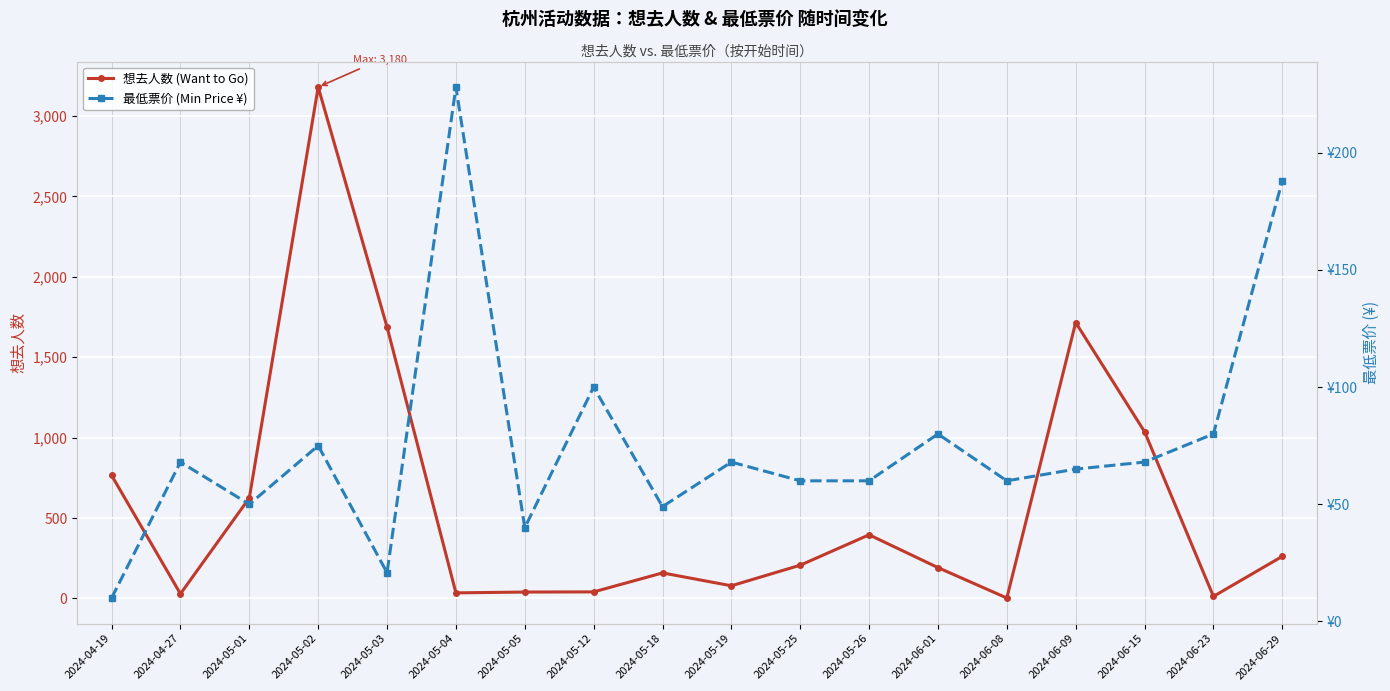

Reading left to right, transcribe all the data shown in this chart.

想去人数 (Want to Go): 766.0	29.0	625.0	3180.0	1688.0	35.0	40.0	41.0	159.0	79.0	207.0	396.0	192.0	3.0	1716.0	1037.0	13.0	262.0
最低票价 (Min Price ¥): 10.0	68.0	50.0	75.0	20.8	228.0	40.0	100.0	49.0	68.0	60.0	60.0	80.0	60.0	65.0	68.0	80.0	188.0